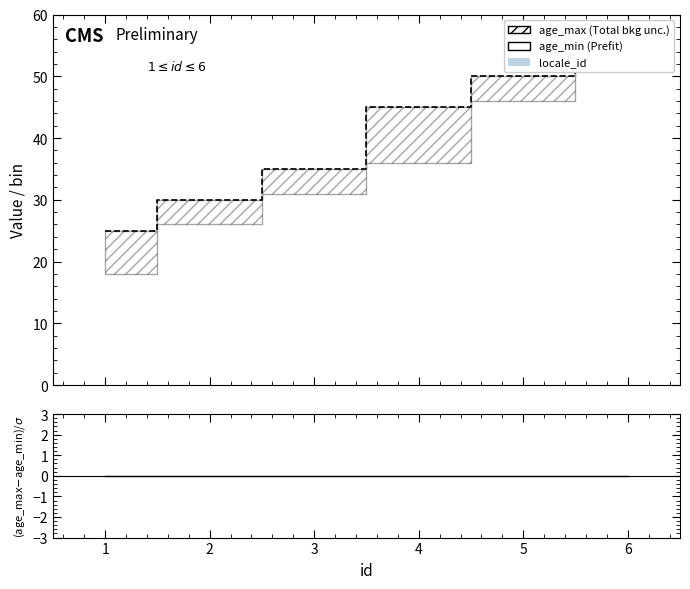

What is the value of the 6th point from the left?

55